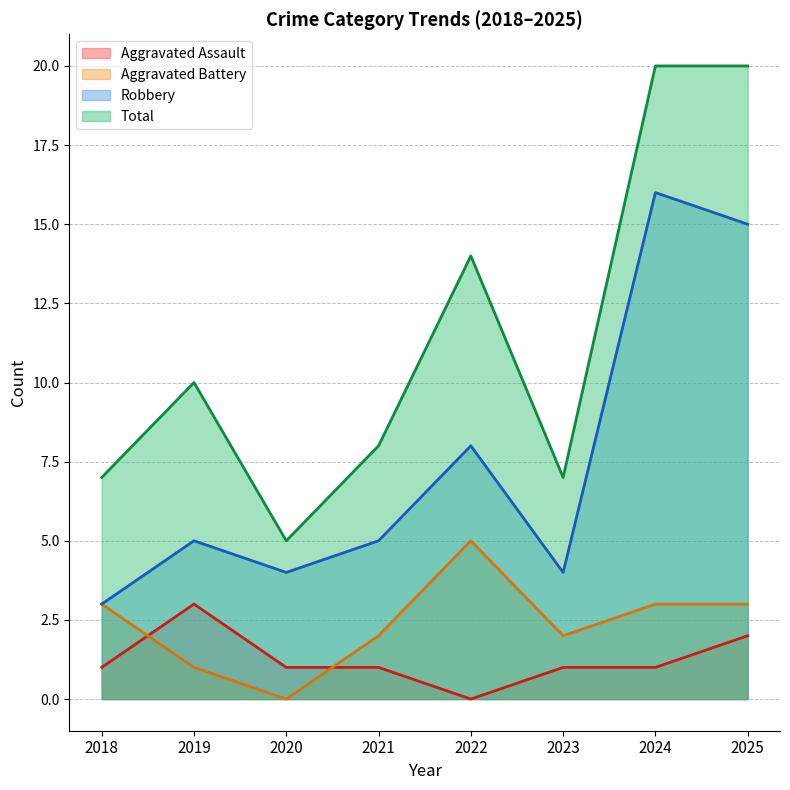

At which label does Robbery first exceed 5?

2022